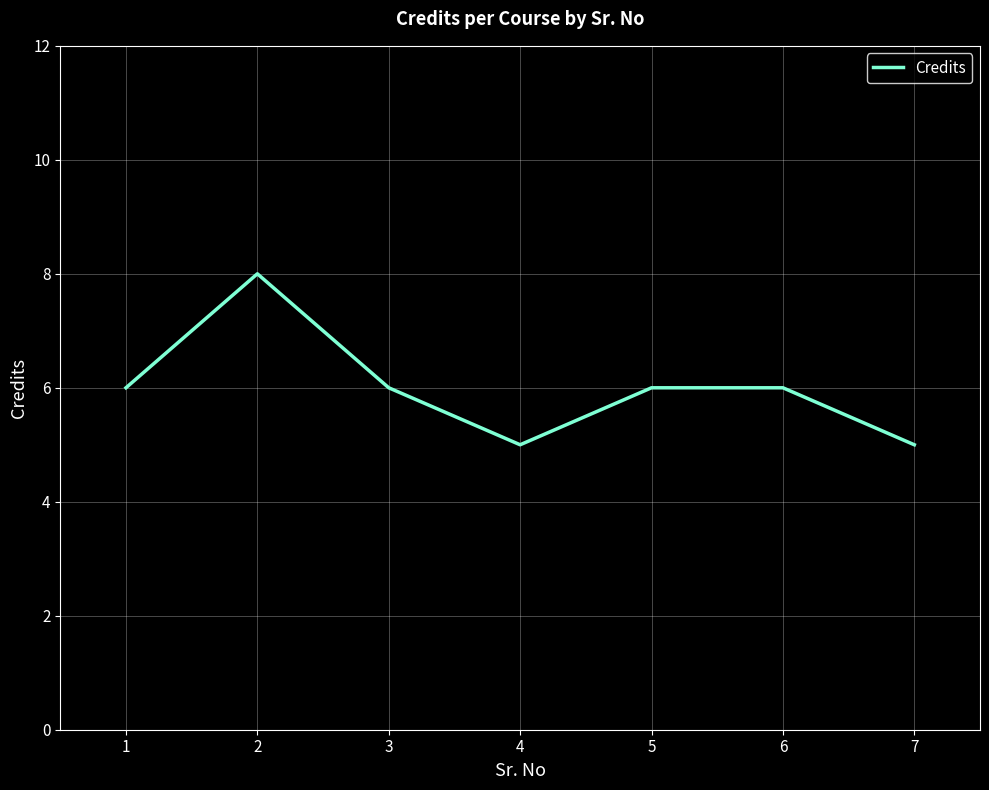

Reading right to left, what are all the values shown in this chart?

7=5	6=6	5=6	4=5	3=6	2=8	1=6